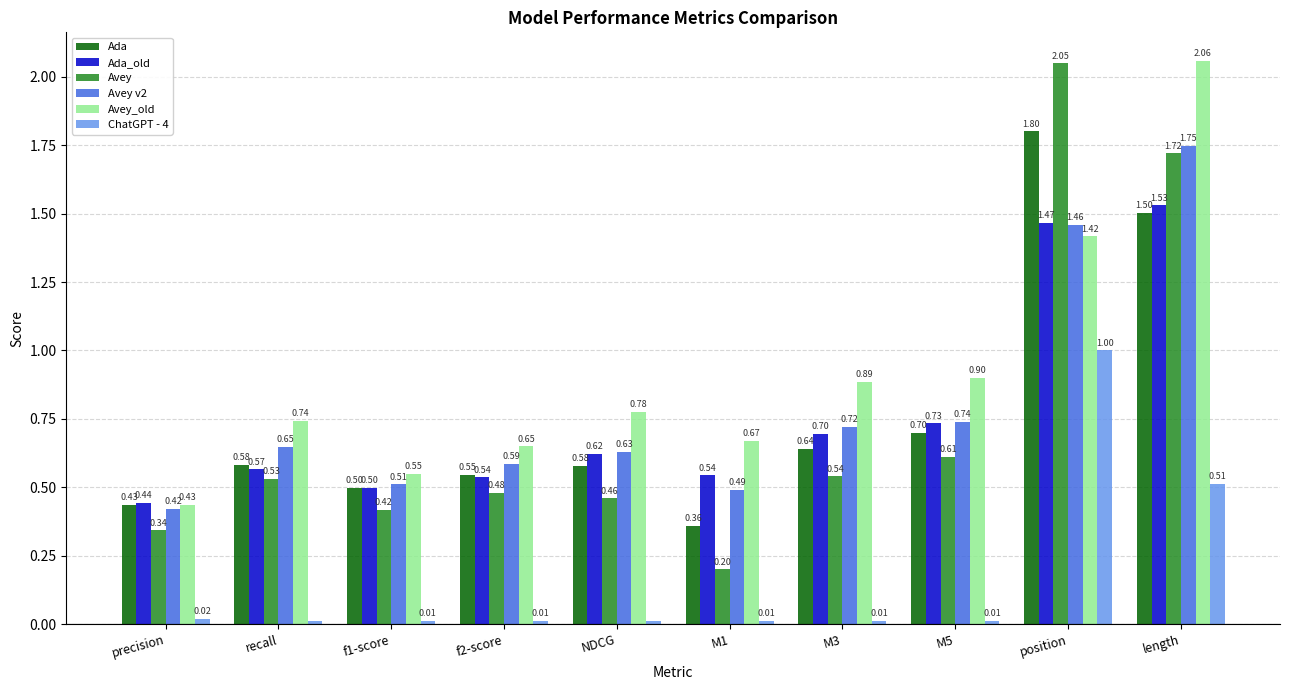

The value of Ada at position is 0.7. True or false?

False